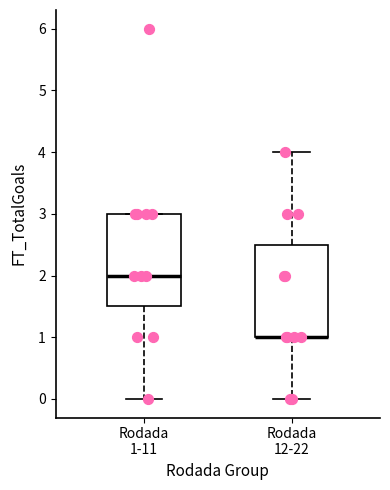

Reading left to right, read every box against the y-axis: the position of its median line, the range the box covers, and the ends of its whiskers. The values are not printed on the chart, so give them approximately, as read against the axis.

Rodada 1-11: median 2.0, box 1.5 to 3.0, whiskers 0.0 to 3.0
Rodada 12-22: median 1.0 (drawn on the box's lower edge), box 1.0 to 2.5, whiskers 0.0 to 4.0